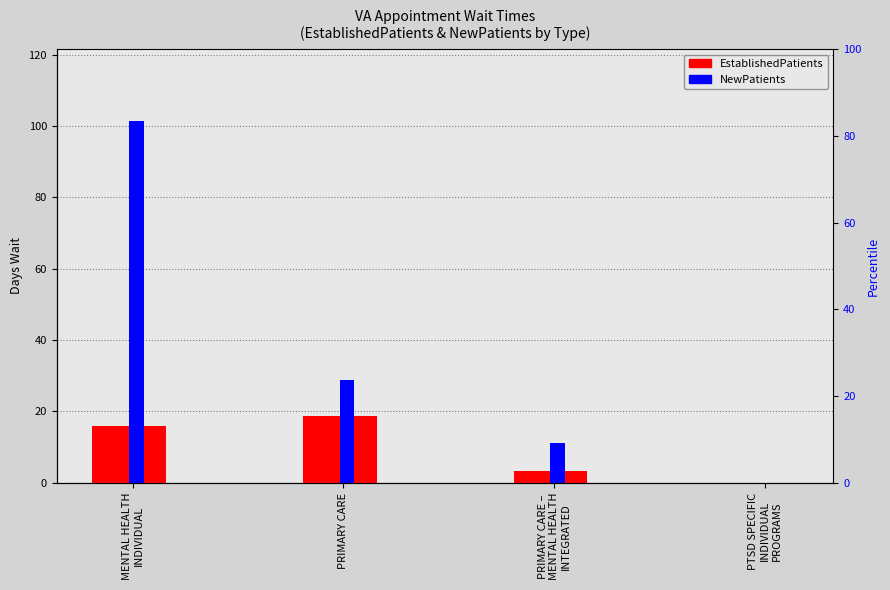

Between PRIMARY CARE –
MENTAL HEALTH
INTEGRATED and PTSD SPECIFIC
INDIVIDUAL
PROGRAMS, which is larger?

PRIMARY CARE –
MENTAL HEALTH
INTEGRATED